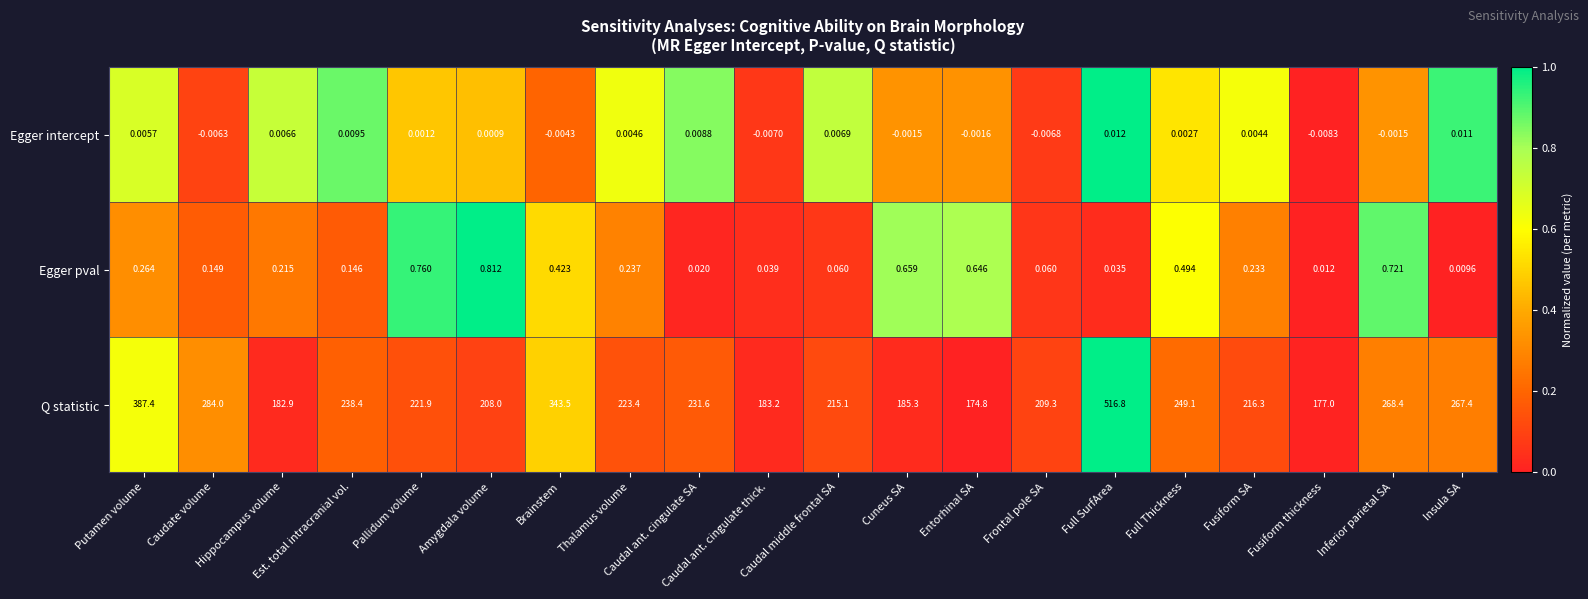

Is the value of Q statistic at Cuneus SA greater than the value of Egger intercept at Fusiform thickness?

Yes